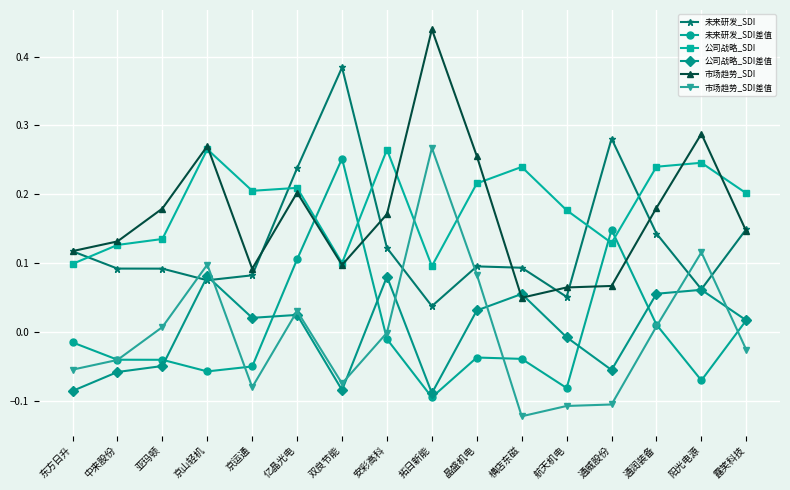

Is it true that 市场趋势_SDI equals 0.1 at 京运通?

True